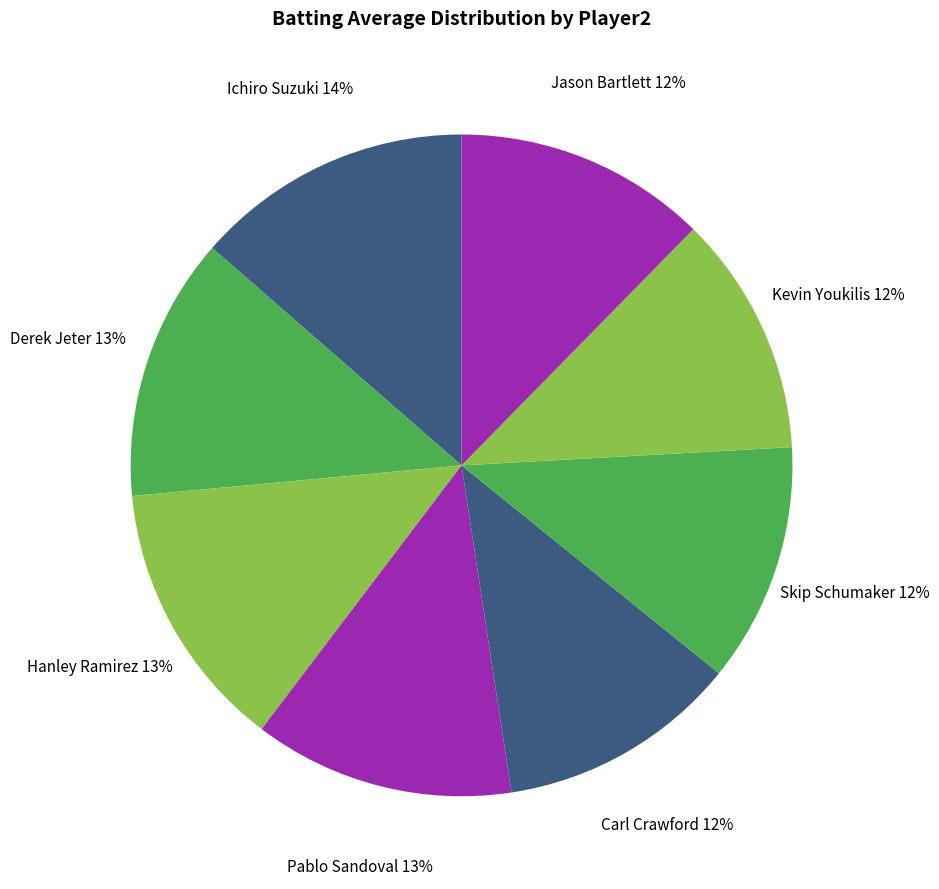

To the nearest percent, what is the difference between the largest and smallest slice percentages?

2%